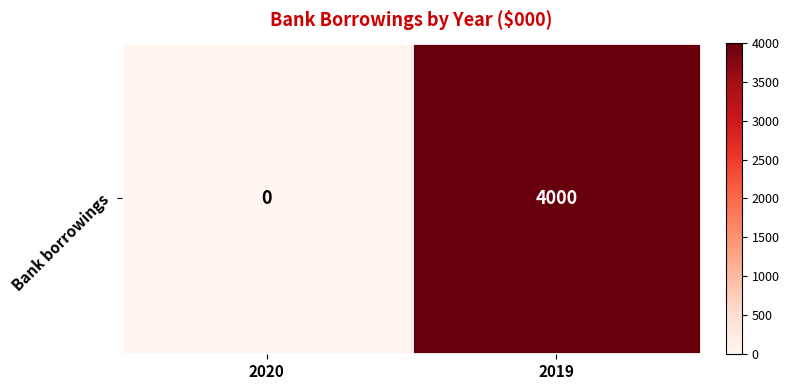

Reading left to right, list all the values displayed in this chart.

2020=0	2019=4000